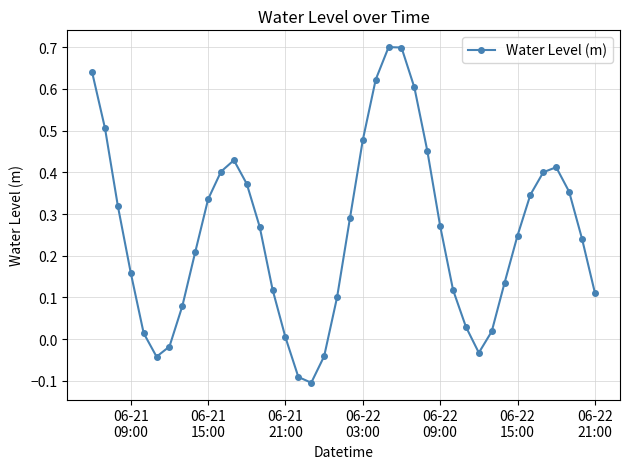

What is the greatest value displayed?

0.7